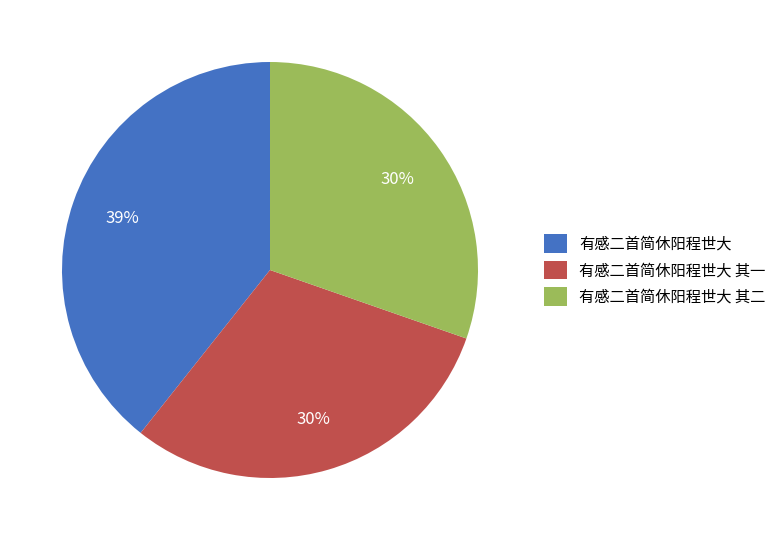

Between 有感二首简休阳程世大 and 有感二首简休阳程世大 其二, which is larger?

有感二首简休阳程世大